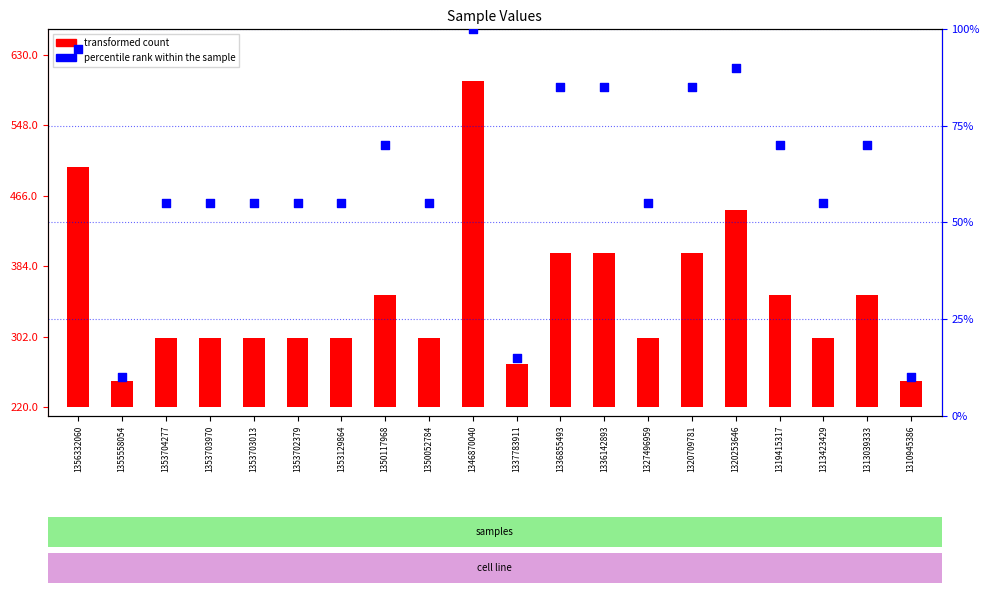

Which series contains the lowest Y value?

percentile rank within the sample